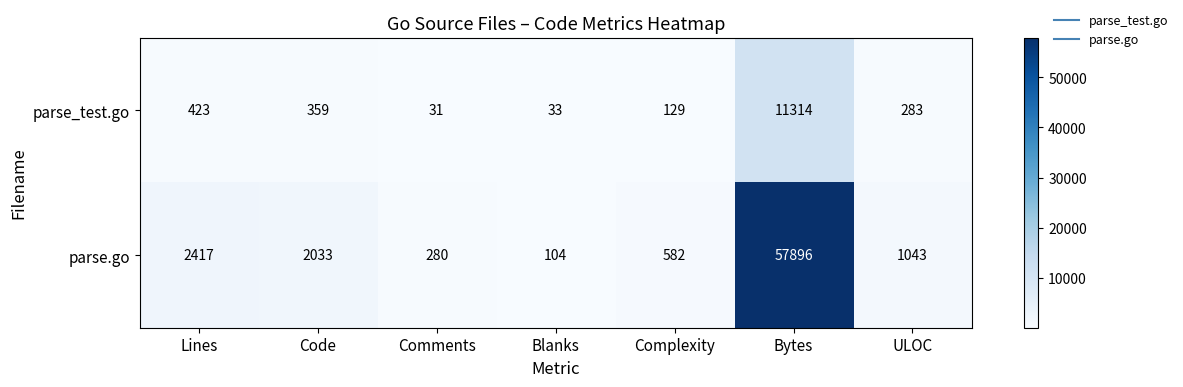

The parse.go series shows 57896 at Bytes. True or false?

True